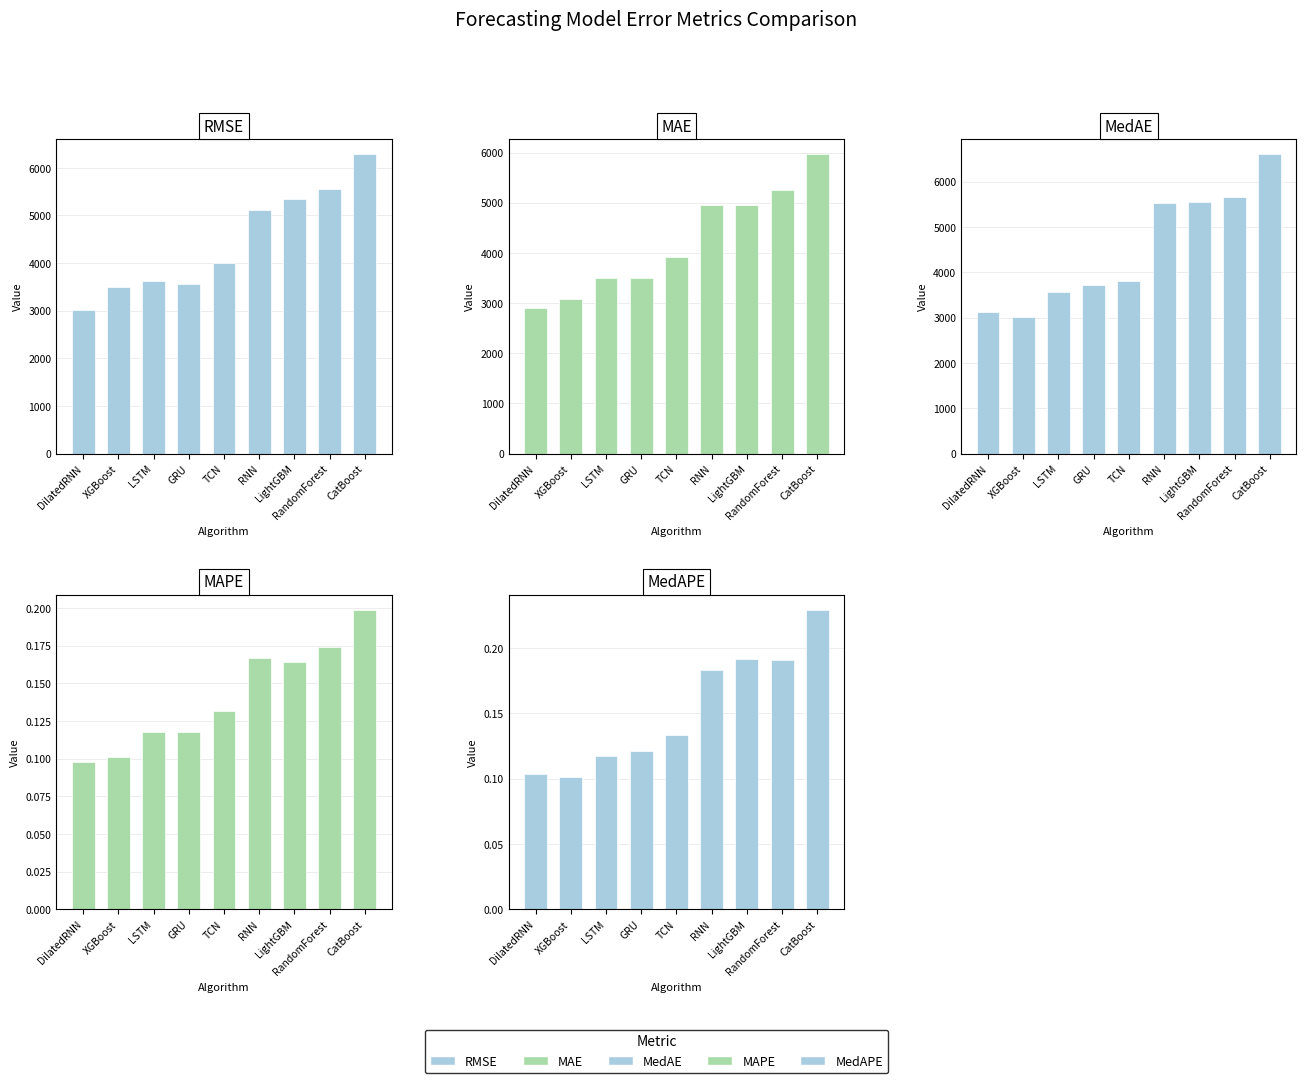

How many bars are there in total?

45